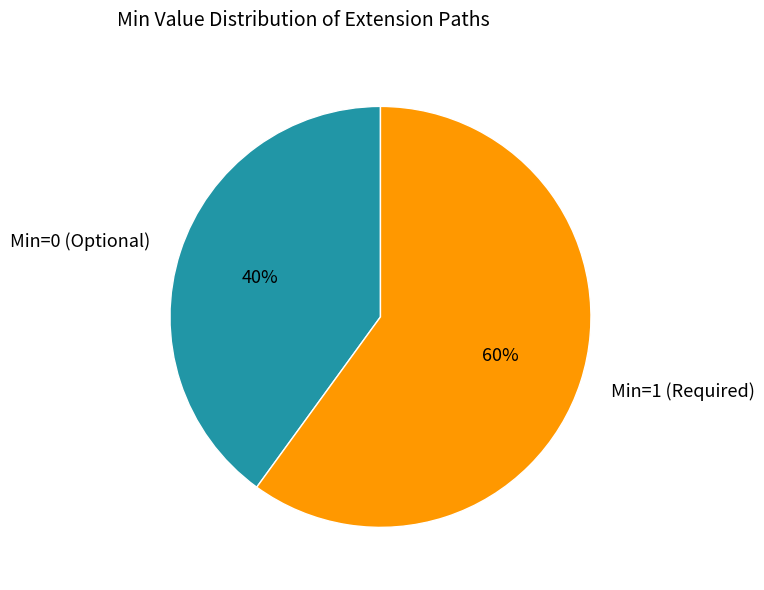

Is it true that Min=0 (Optional) is 40% of the pie?

True